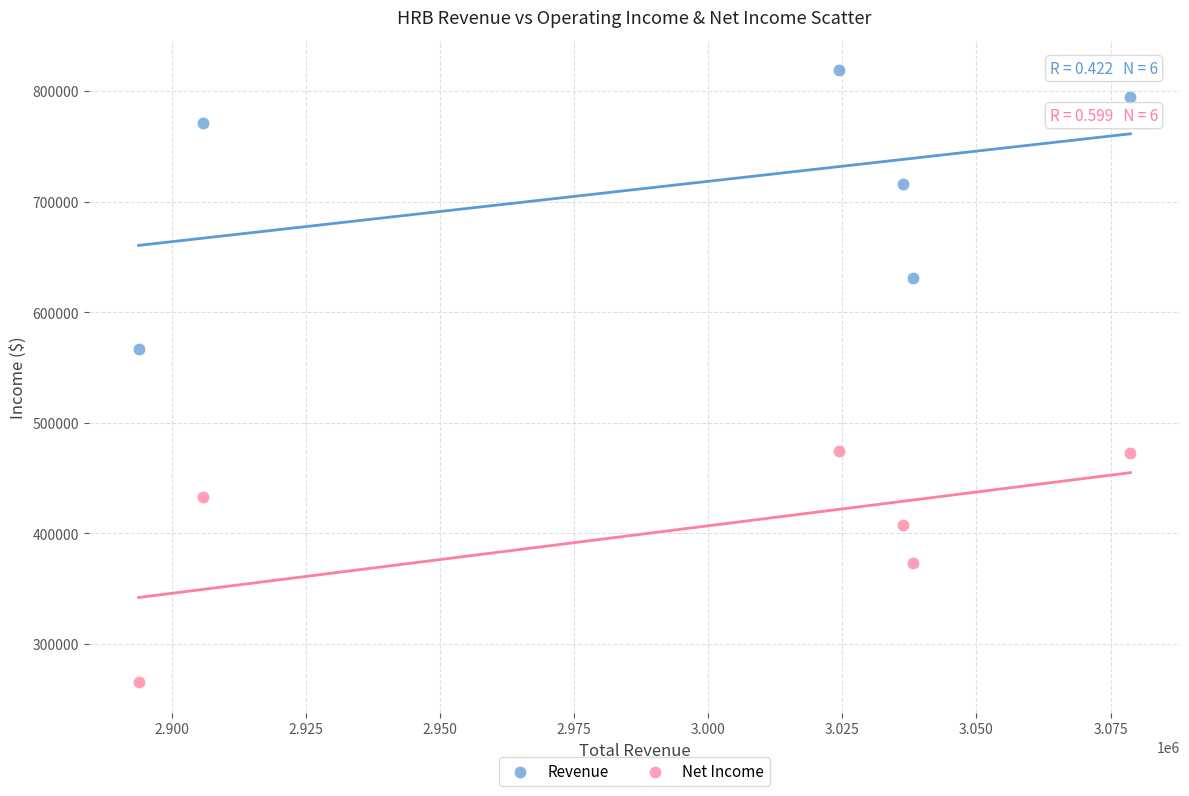

Across all data points, what is the range of X values (max minus min)?

184900